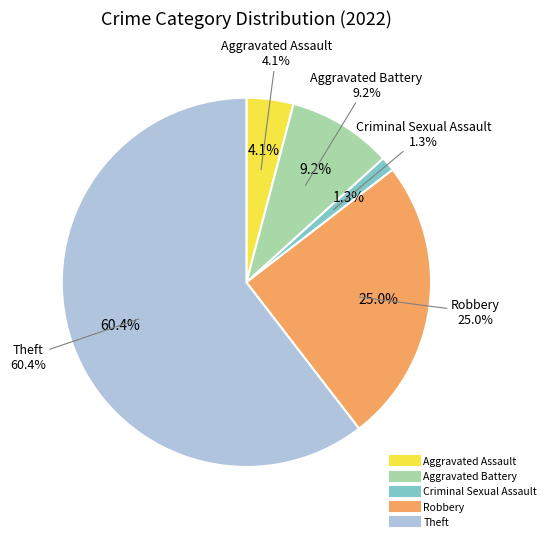

To the nearest percent, what portion does Aggravated Assault represent?

4%